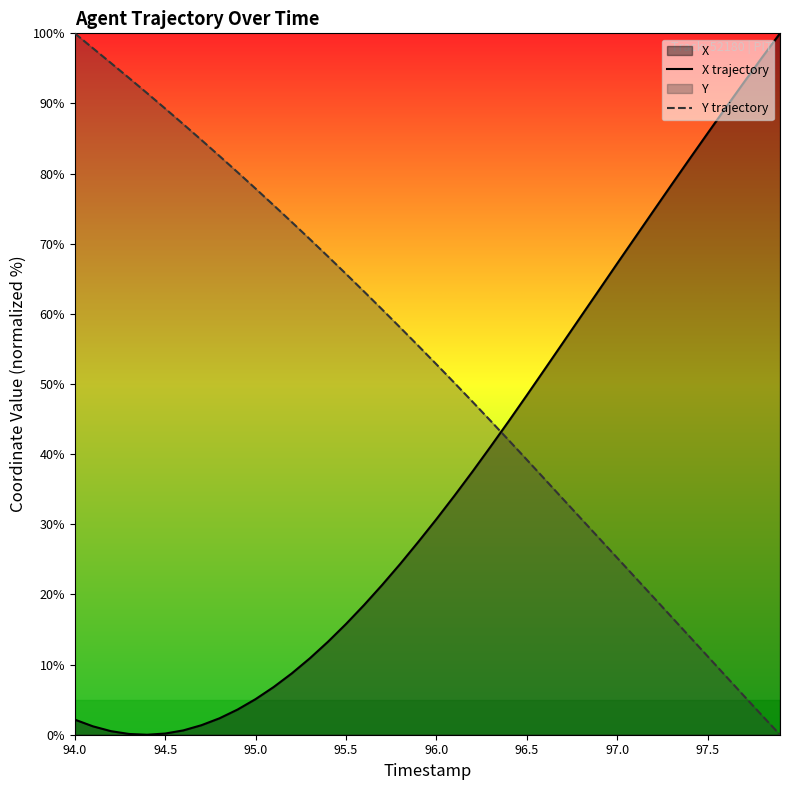

Which series has the largest total across all categories?

Y trajectory